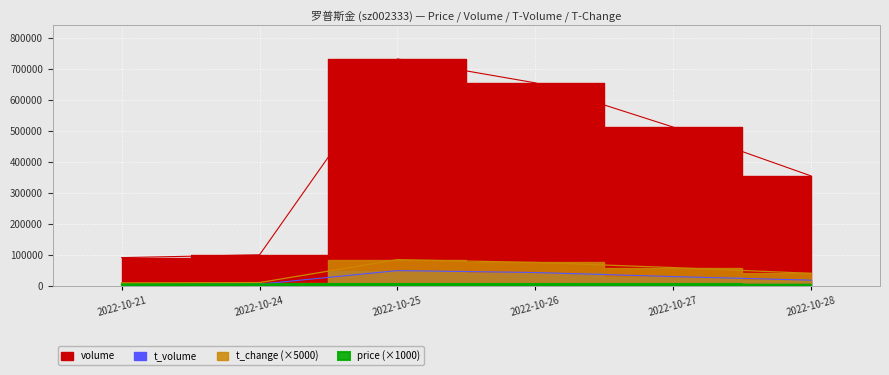

What is the total value across all series at 2022-10-27?

609018